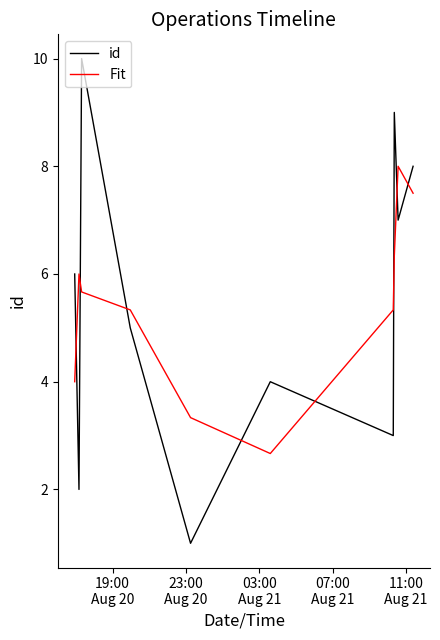

Which series has the widest spread of values?

id